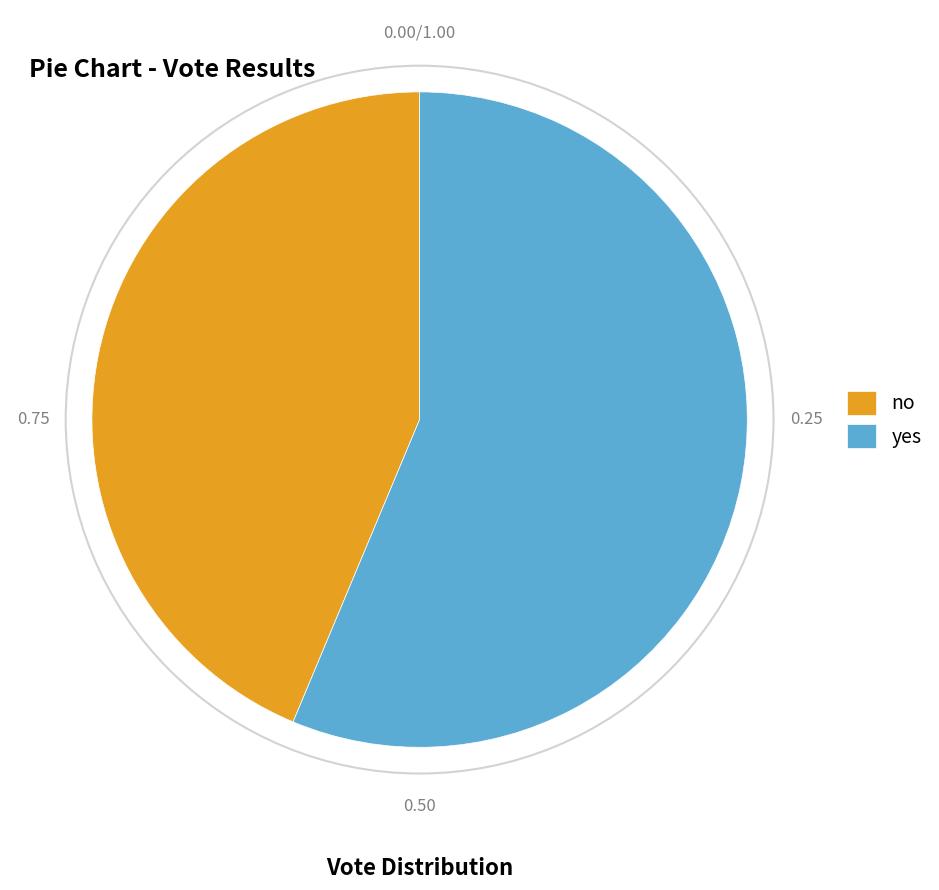

How many slices are in this pie chart?

2